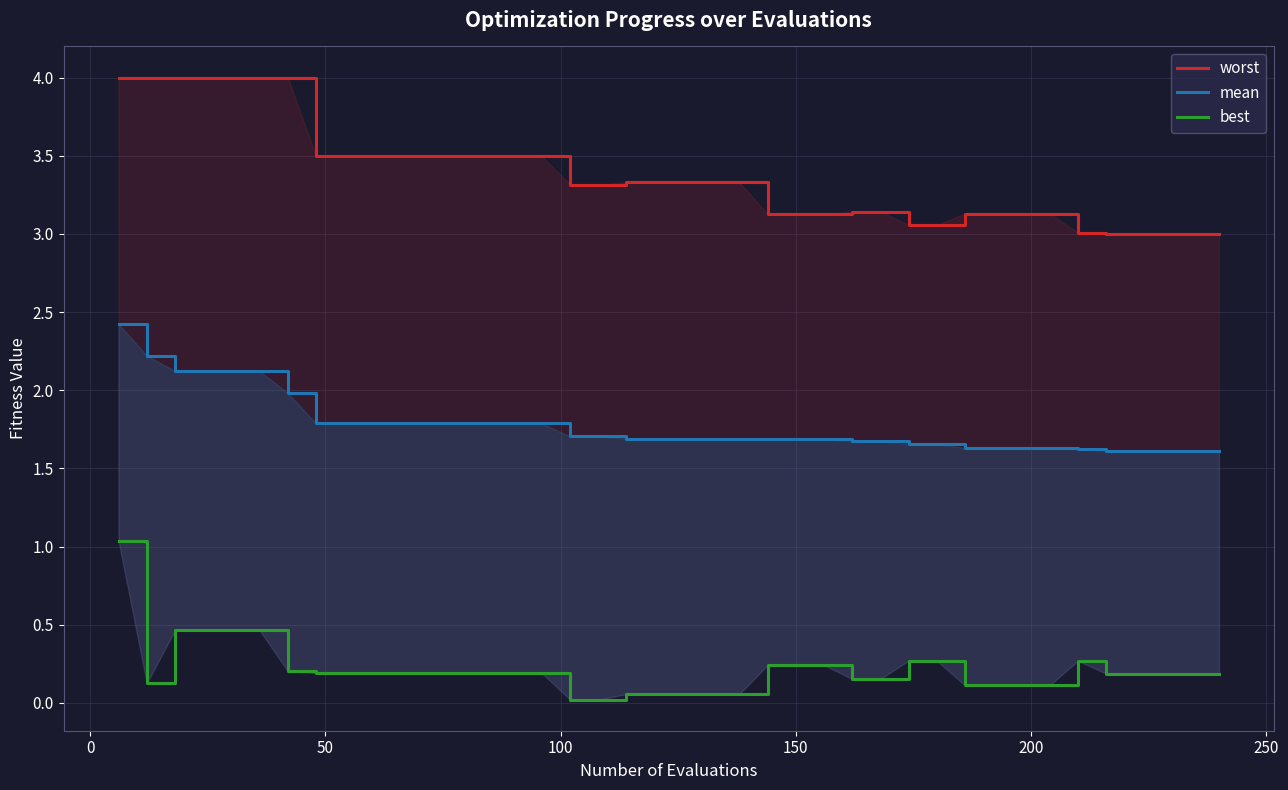

How many lines are shown in the chart?

3